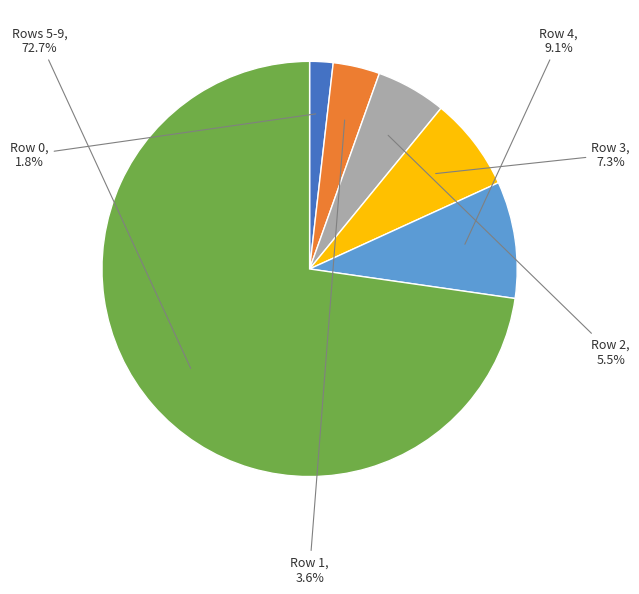

Count the number of slices in the pie.

6